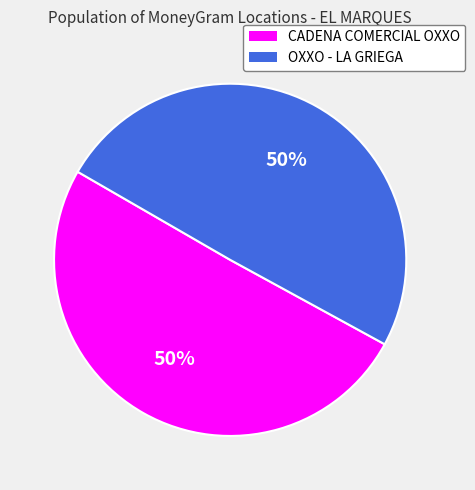

To the nearest percent, what is the average slice percentage?

50%